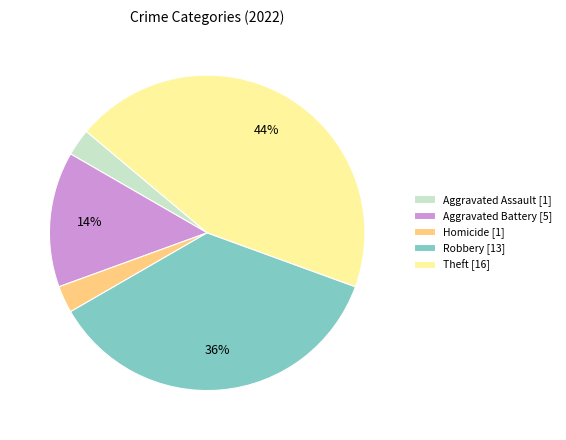

What is the largest slice in the pie chart?

Theft [16]